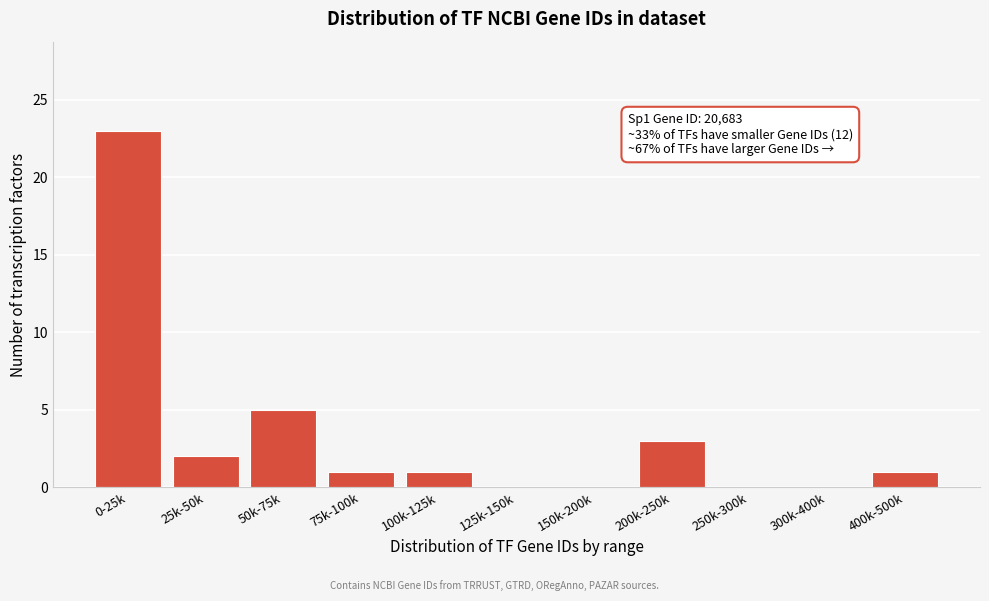

Reading left to right, transcribe all the data shown in this chart.

0-25k=23	25k-50k=2	50k-75k=5	75k-100k=1	100k-125k=1	125k-150k=0	150k-200k=0	200k-250k=3	250k-300k=0	300k-400k=0	400k-500k=1